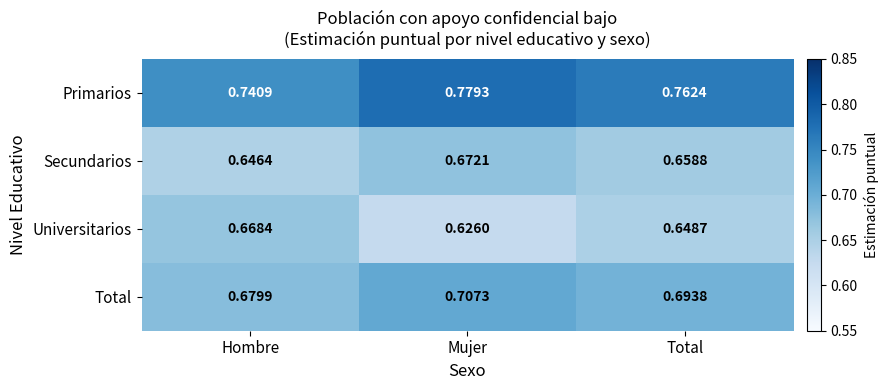

Where is Total nearest to the value 0?

Hombre